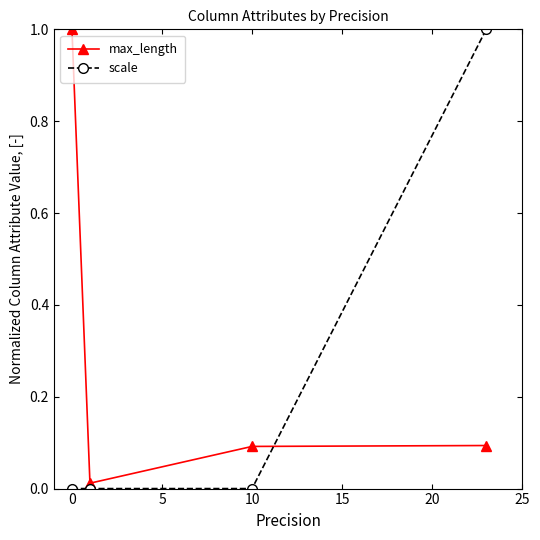

What is the maximum value for max_length?

1.0